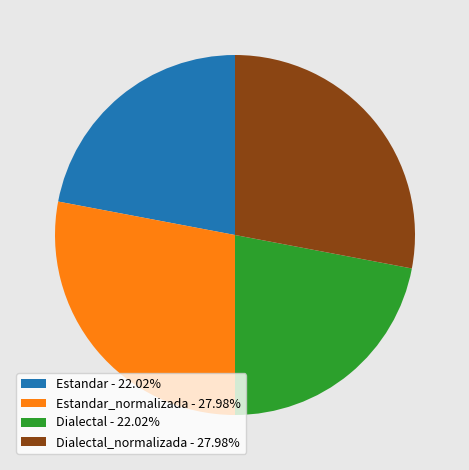

Is there a majority slice in this chart?

No